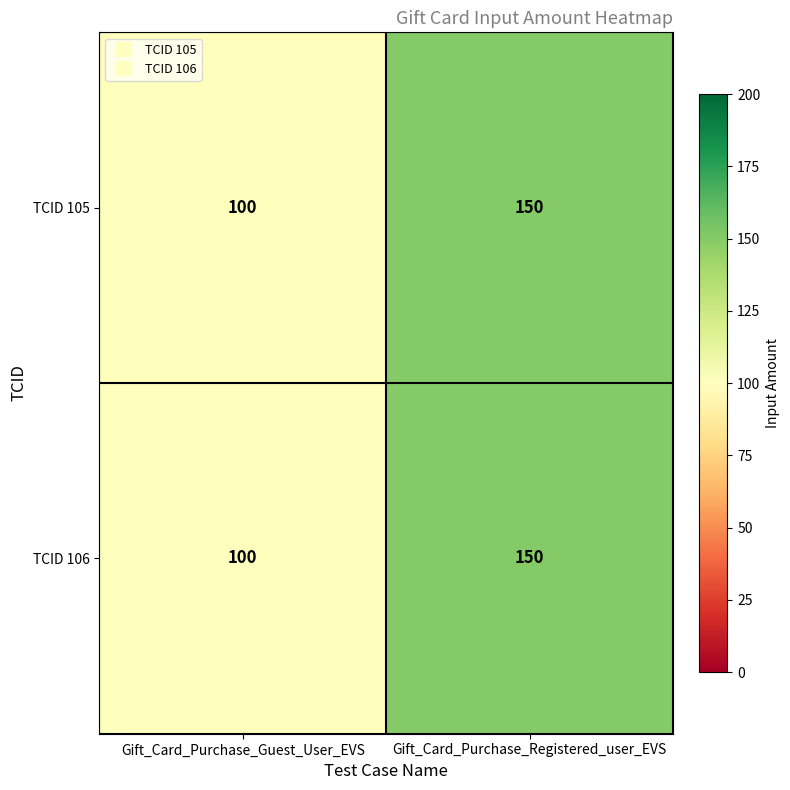

What is the difference between the maximum and minimum values in the TCID 105 series?

50